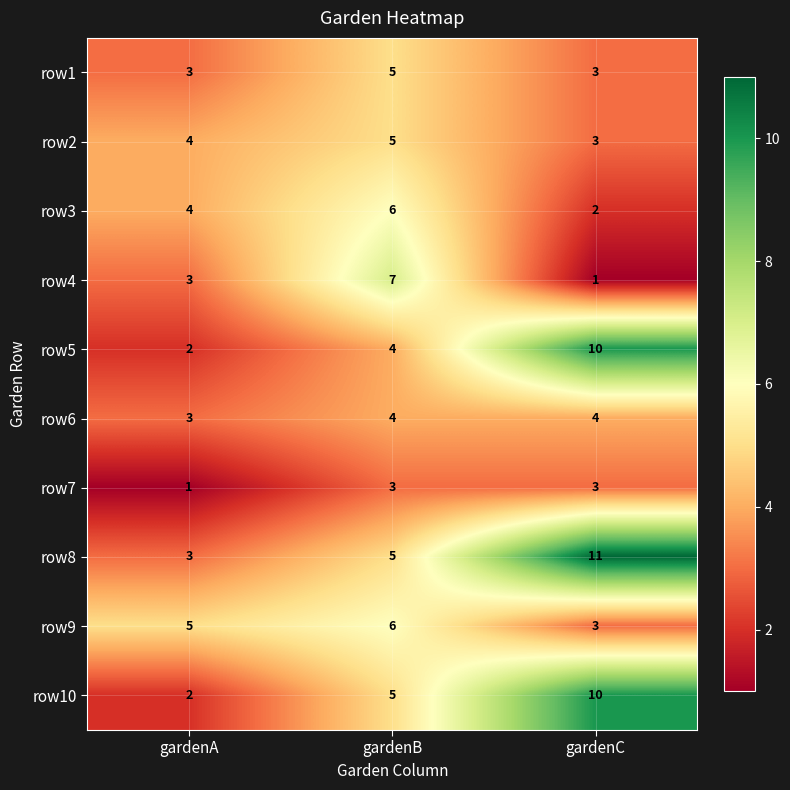

What is the difference between the highest and lowest values at gardenC?

10